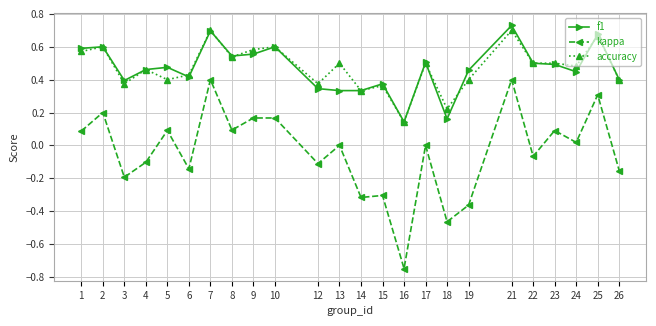

The value of f1 at 16 is 0.2. True or false?

False